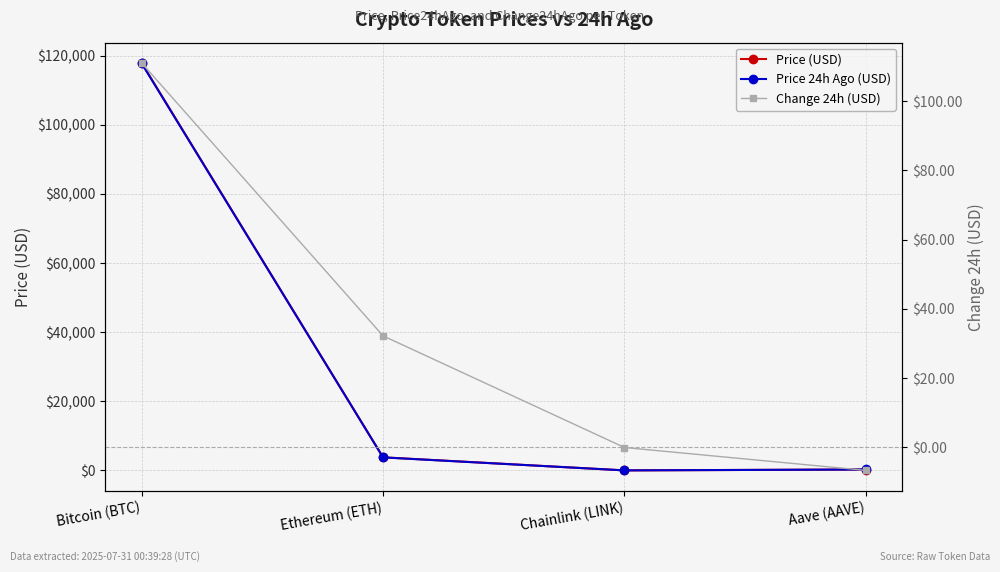

What is the sum of the Change 24h (USD) values at Ethereum (ETH) and Bitcoin (BTC)?

143.2